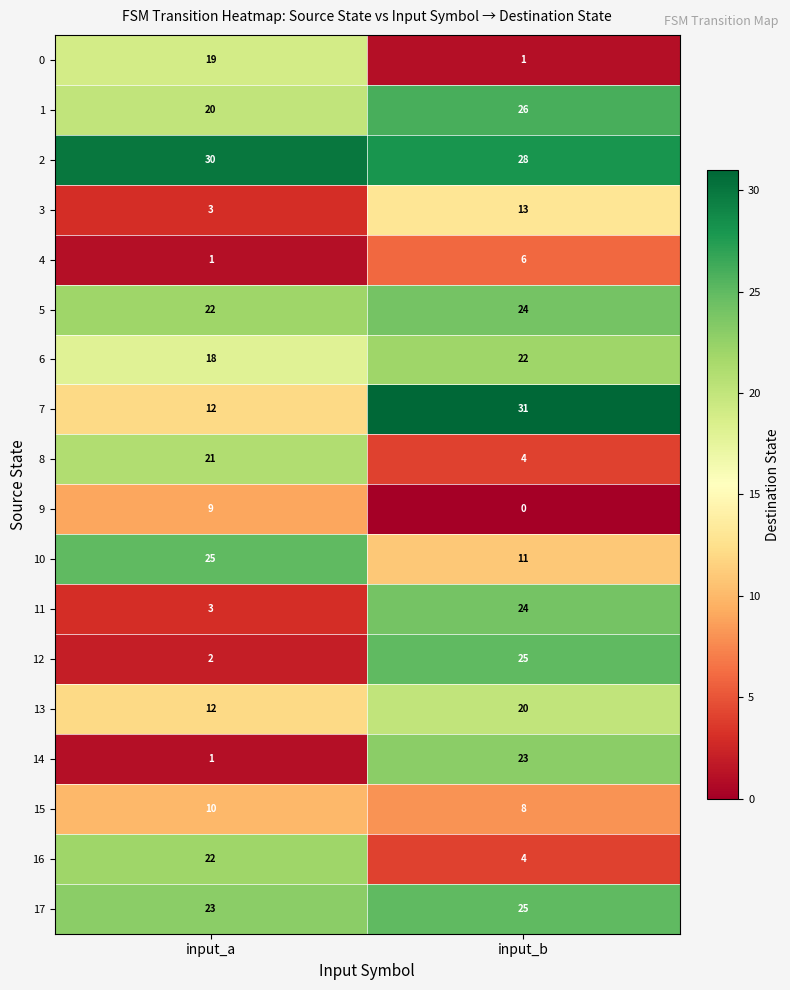

Which series has the largest total across all categories?

2